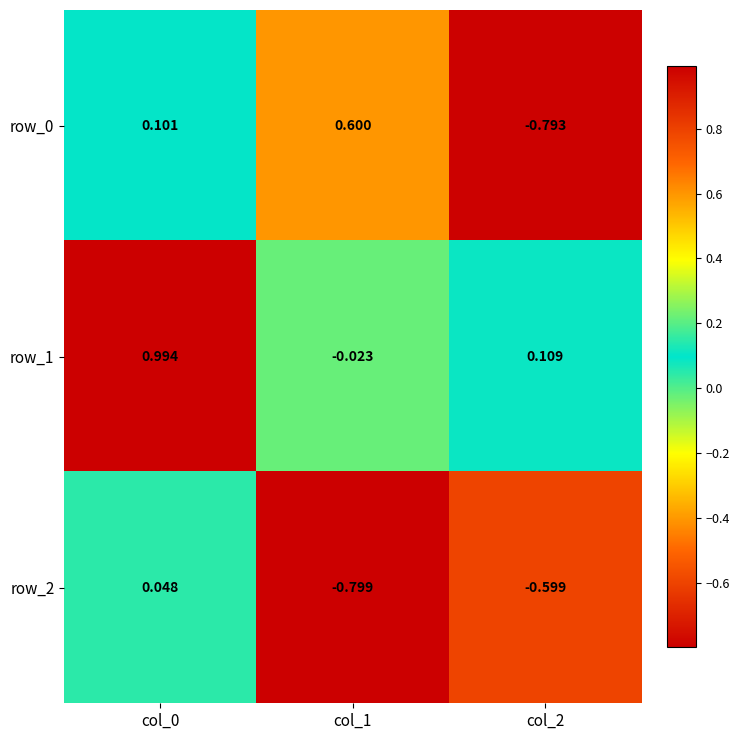

True or false: row_0 has a value of 0.6 at col_1.

True